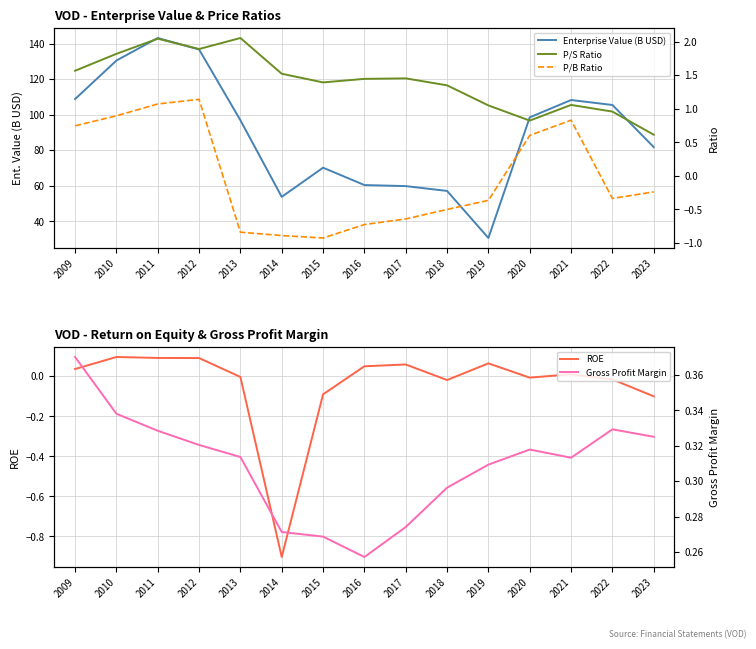

What is the total value across all series at 2014?

53.7